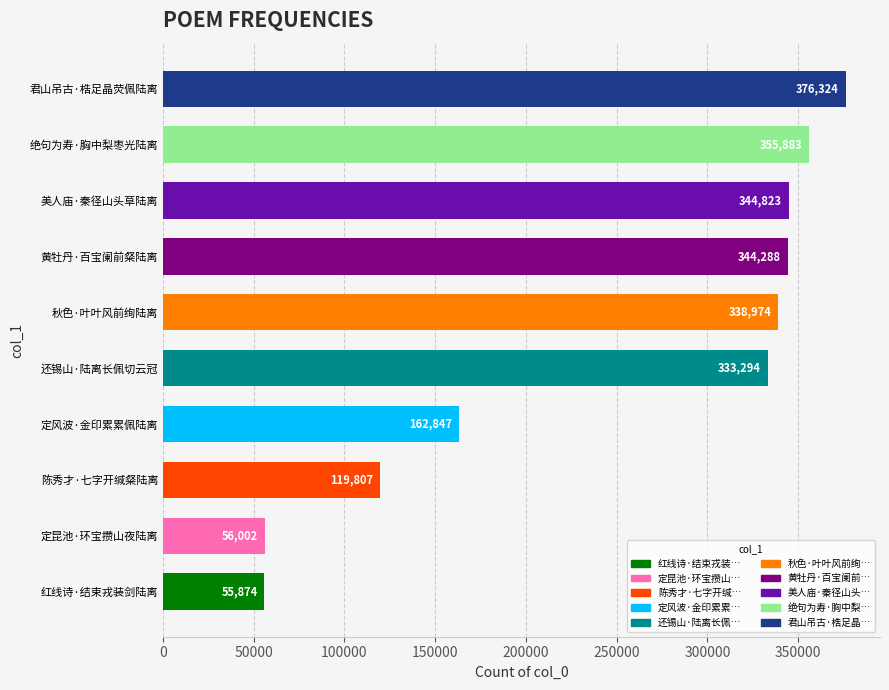

What value does the data have at 秋色·叶叶风前绚陆离?

338974